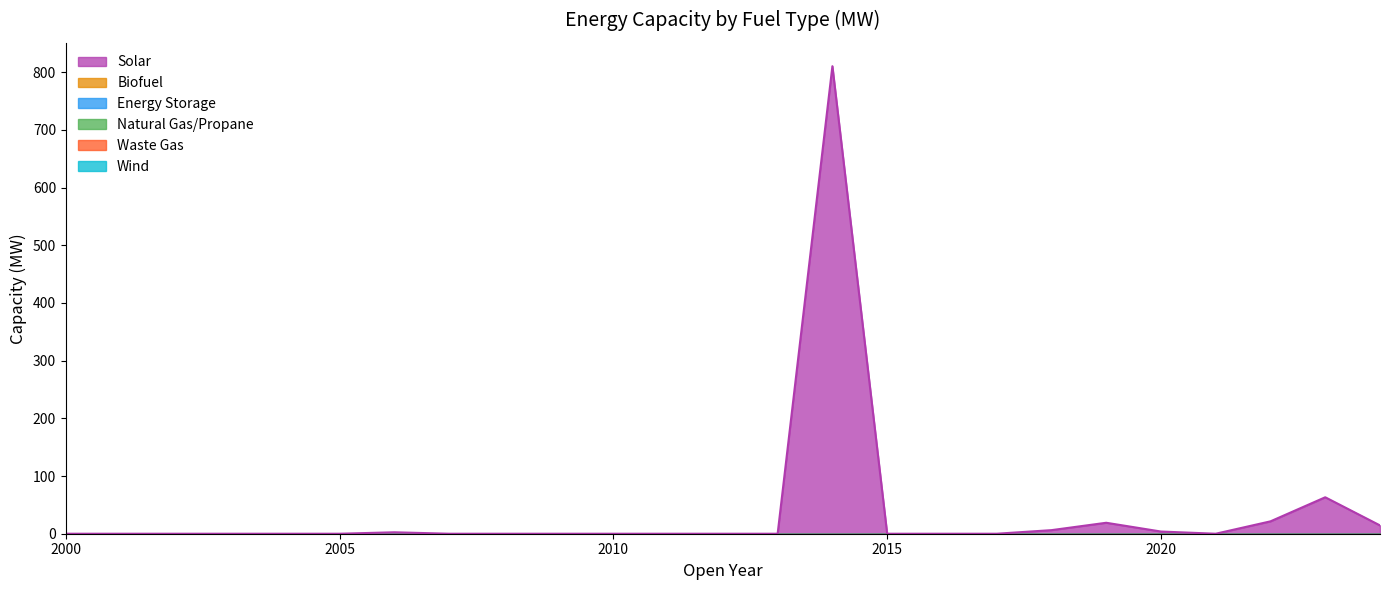

Which category has the highest value in the Natural Gas/Propane series?

2000